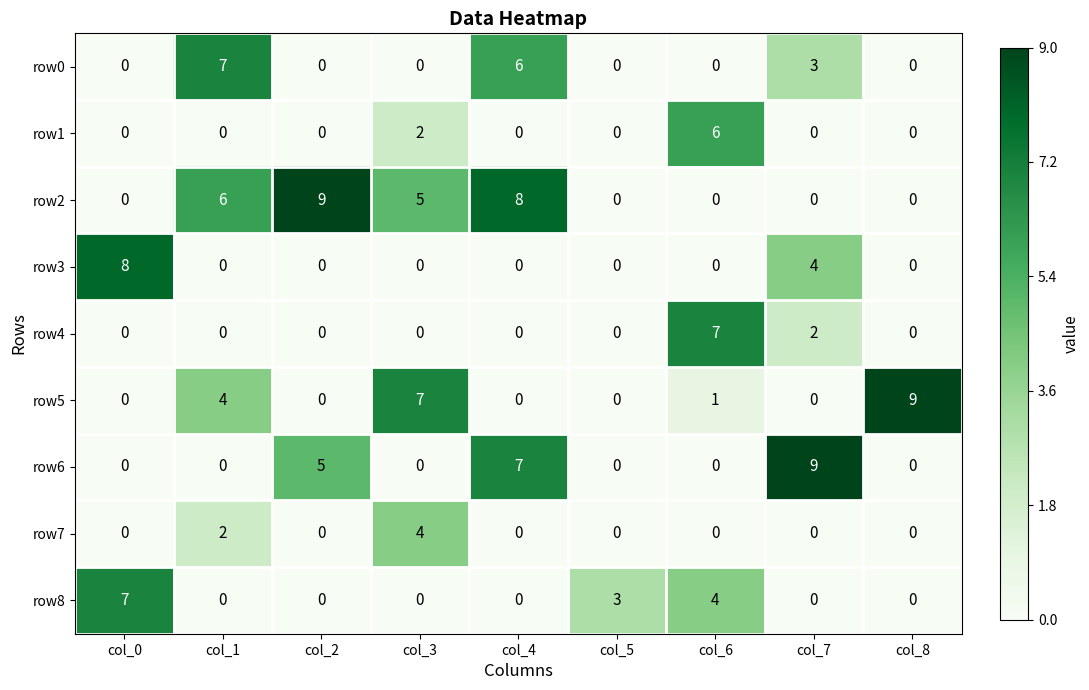

What is the sum of all row0 values?

16